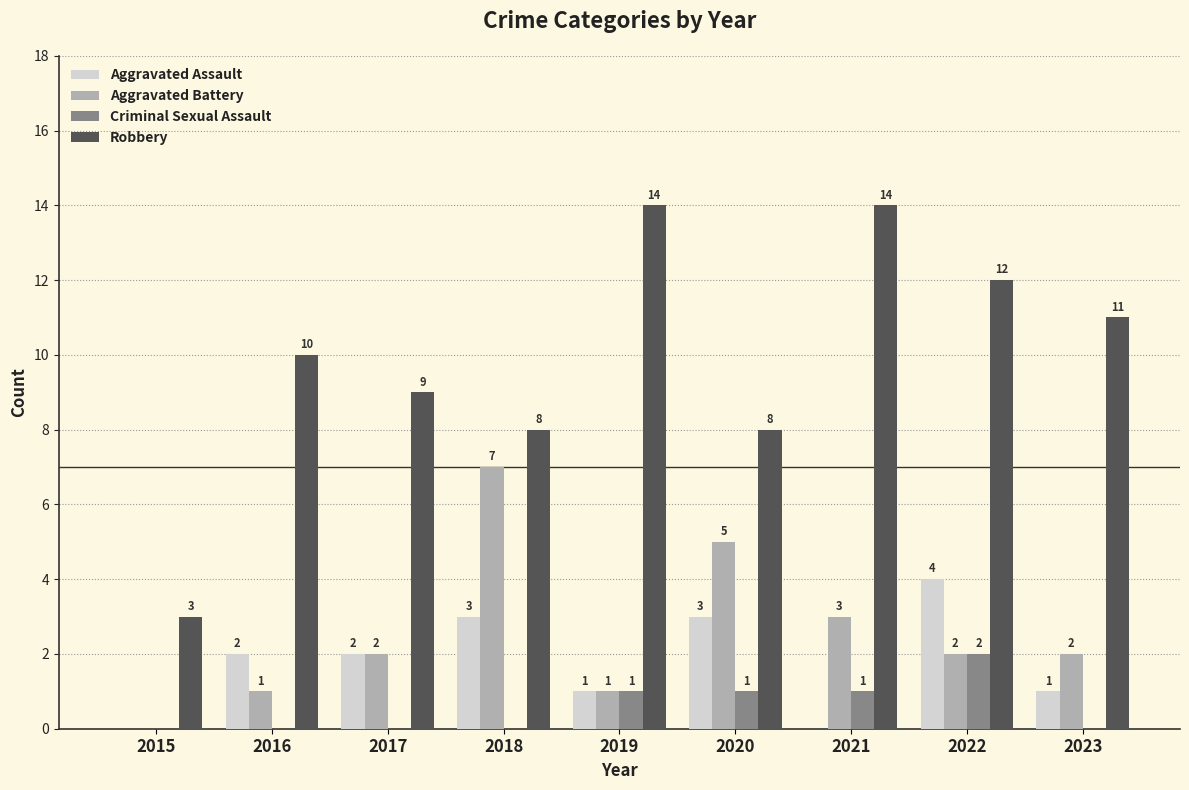

Is the value of Aggravated Battery at 2016 greater than the value of Aggravated Assault at 2018?

No